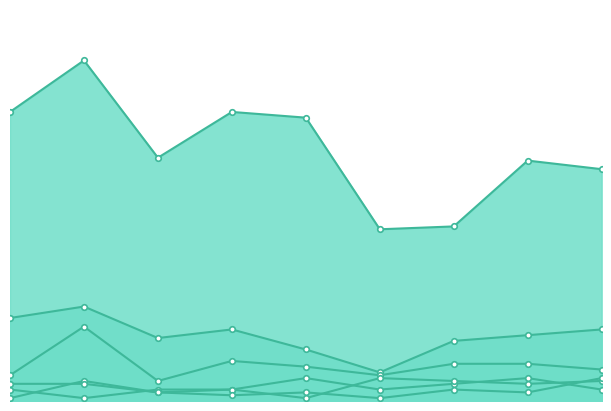

The Motor Vehicle Theft series shows 13 at 2021. True or false?

True